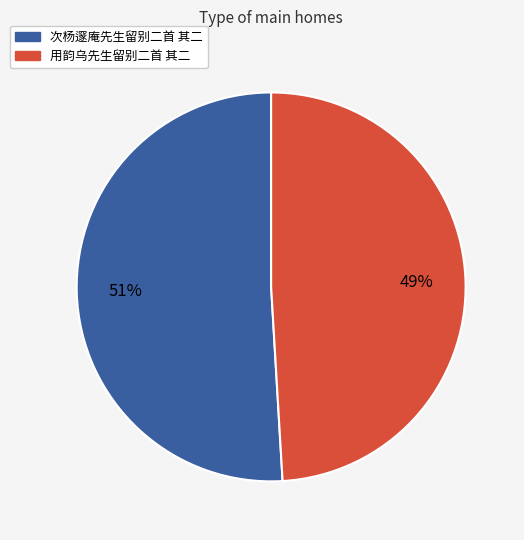

To the nearest percent, what is the difference between the 次杨邃庵先生留别二首 其二 and 用韵乌先生留别二首 其二 slice percentages?

2%